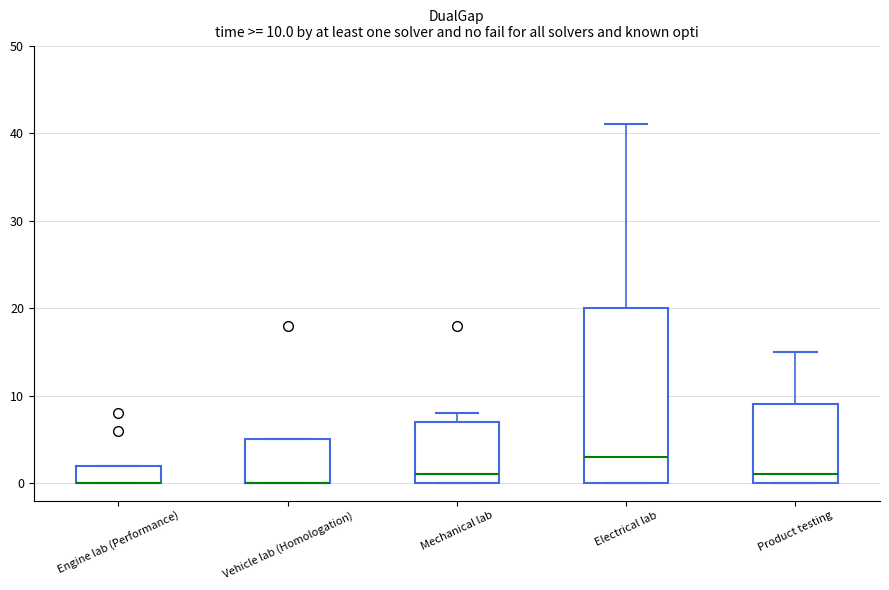

Which box is the tallest, from its lower edge to its upper edge?

Electrical lab